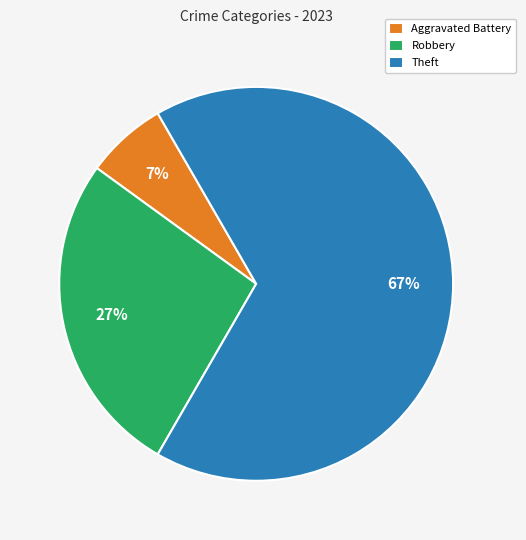

Is it true that Aggravated Battery is 1% of the pie?

False